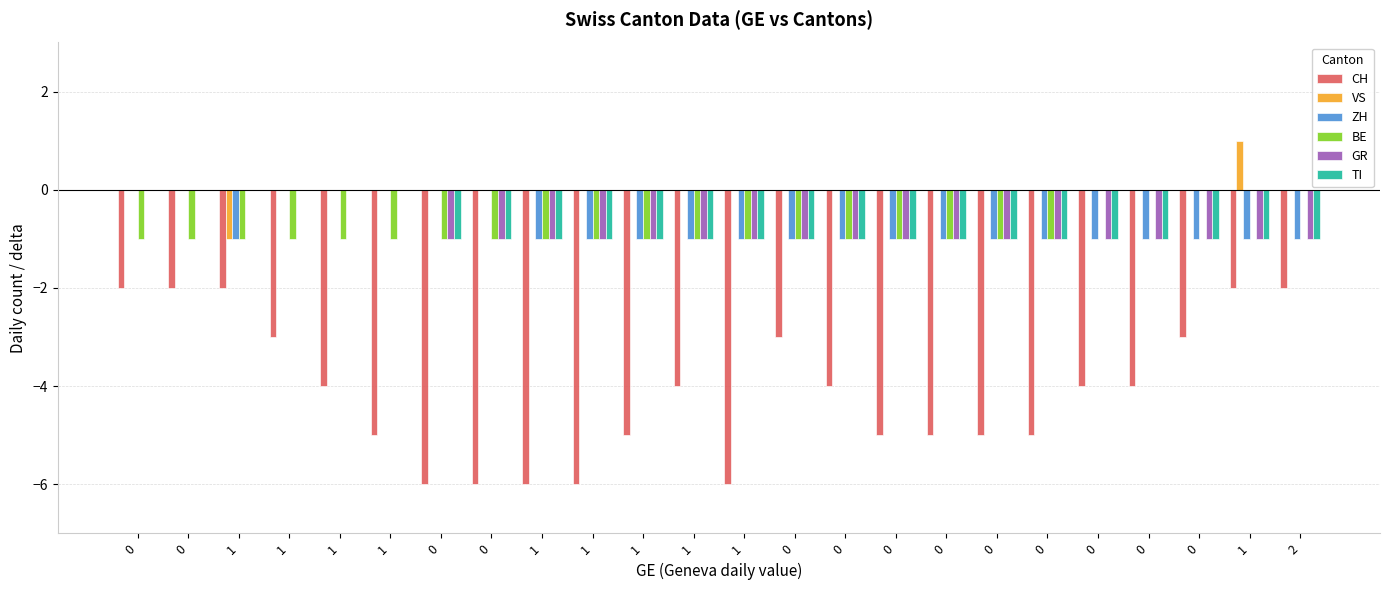

At which label does VS reach its peak?

1